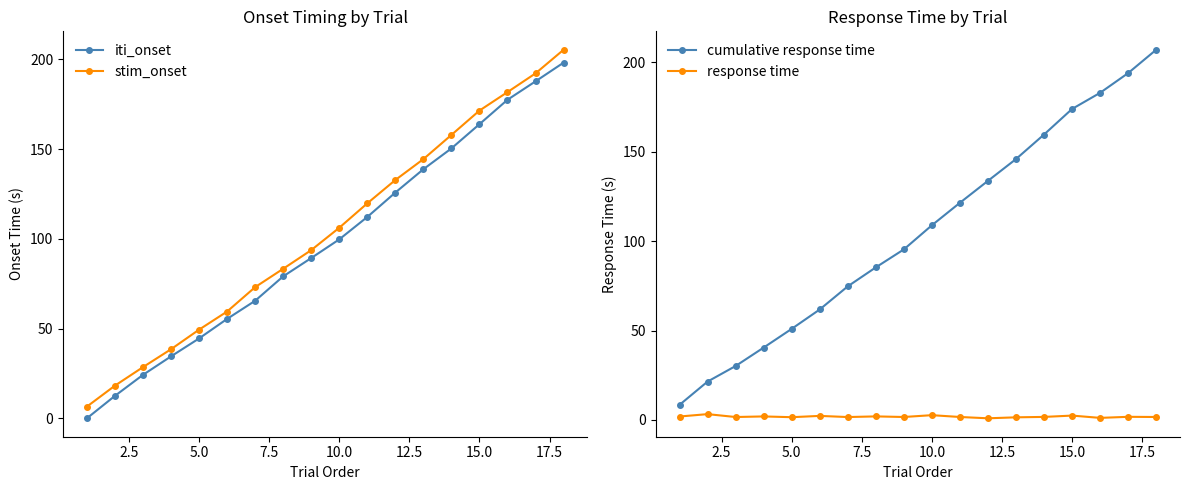

True or false: iti_onset and cumulative response time intersect in this chart.

False